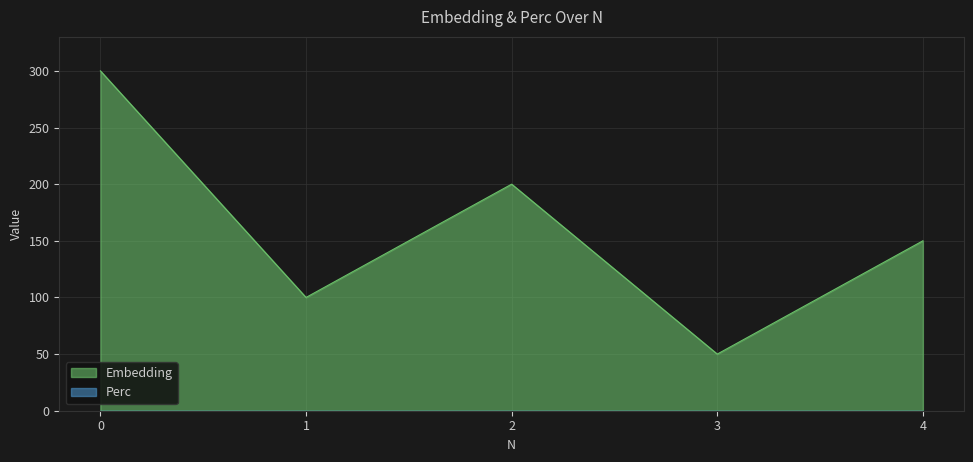

The value at 4 is 237. True or false?

False